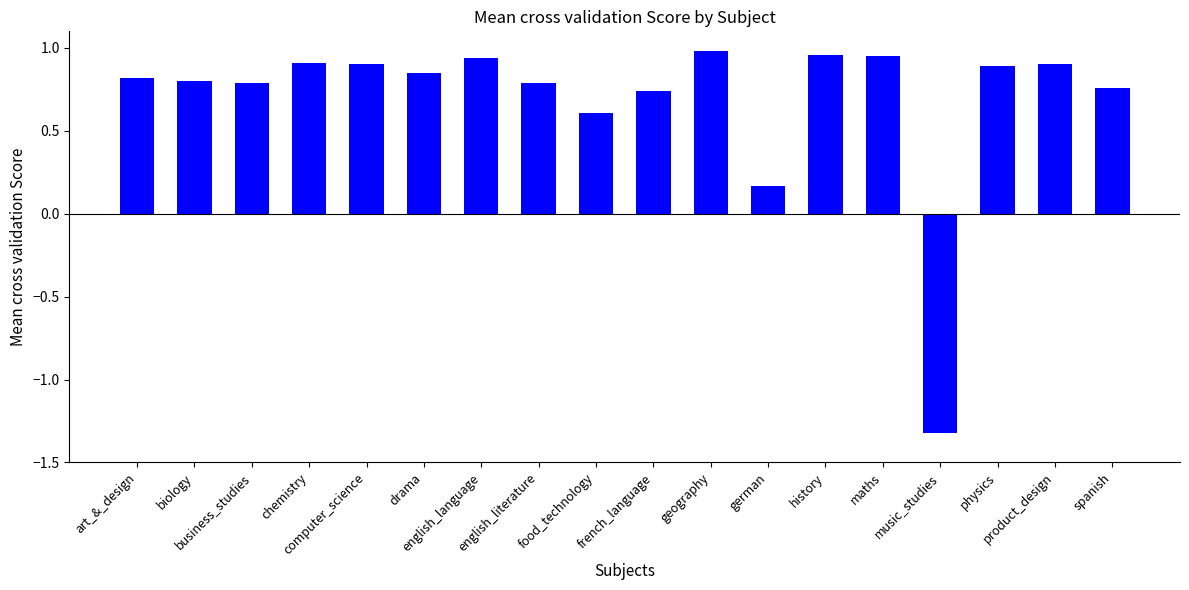

What is the label of the 3rd bar from the left?

business_studies